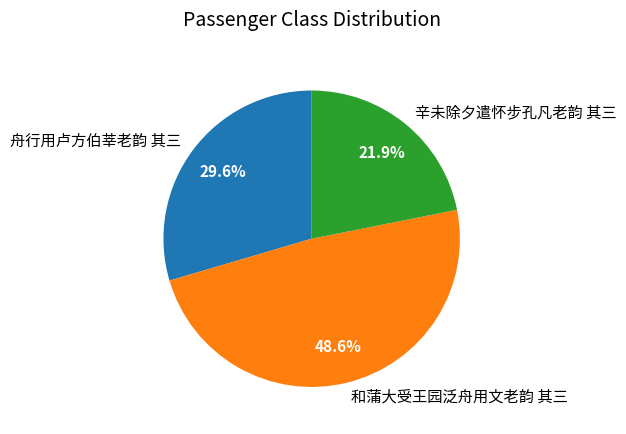

To the nearest percent, what is the average slice percentage?

33%